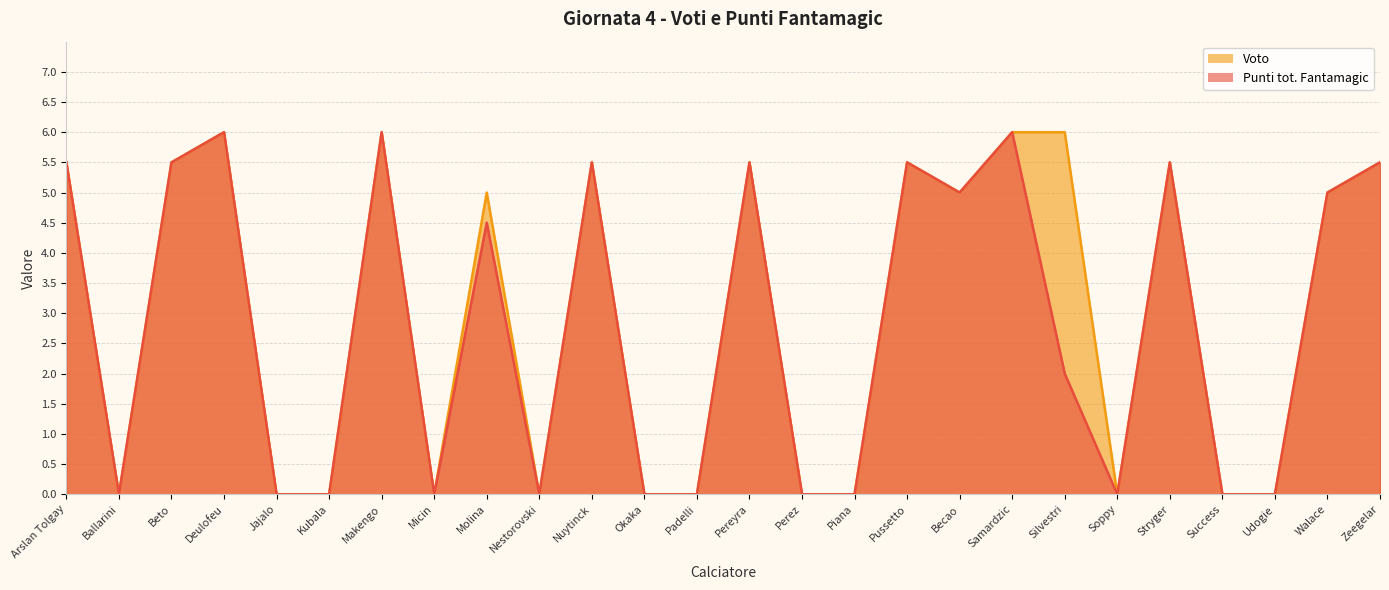

At how many categories does at least one series exceed 5?

11